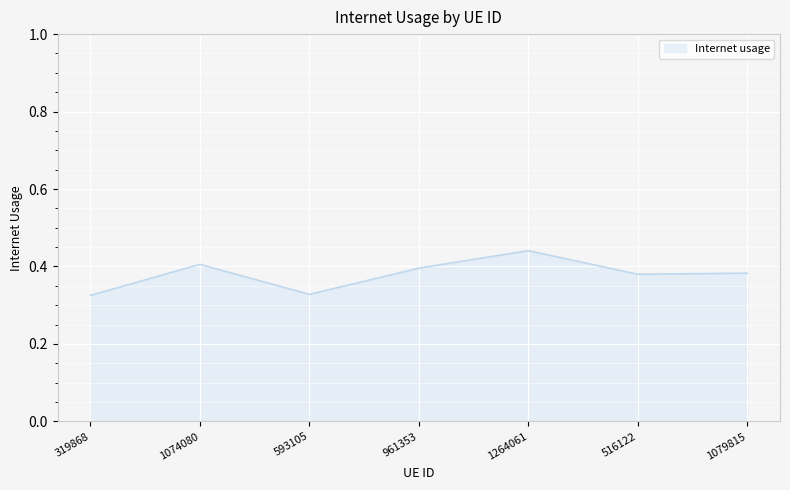

At which category does the data reach its first local valley?

593105